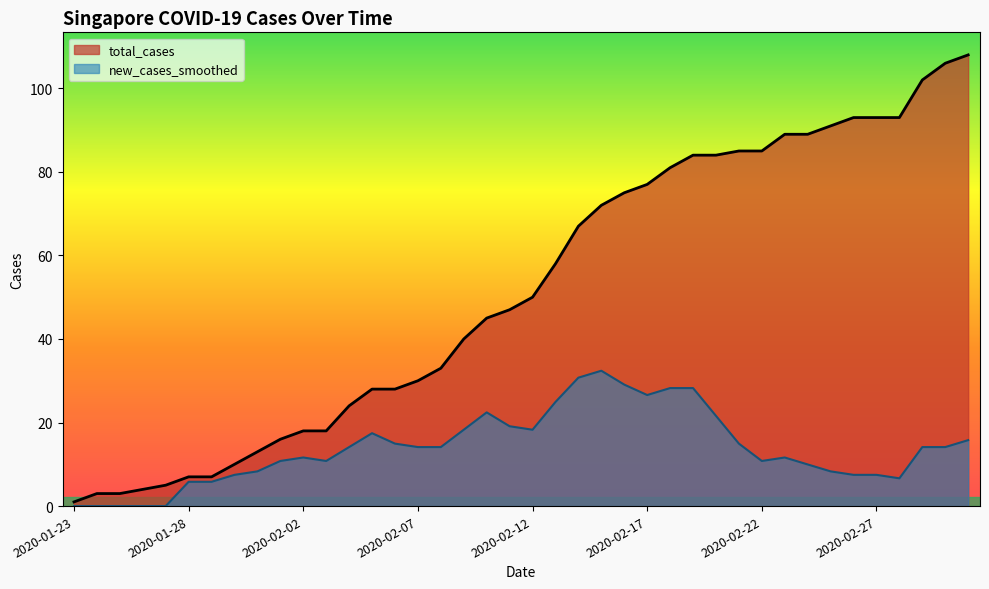

Reading left to right, transcribe all the data shown in this chart.

total_cases: 1.0	3.0	3.0	4.0	5.0	7.0	7.0	10.0	13.0	16.0	18.0	18.0	24.0	28.0	28.0	30.0	33.0	40.0	45.0	47.0	50.0	58.0	67.0	72.0	75.0	77.0	81.0	84.0	84.0	85.0	85.0	89.0	89.0	91.0	93.0	93.0	93.0	102.0	106.0	108.0
new_cases_smoothed: 0.0	0.0	0.0	0.0	0.0	5.8	5.8	7.5	8.3	10.8	11.6	10.8	14.1	17.4	15.0	14.1	14.1	18.3	22.4	19.1	18.3	24.9	30.7	32.4	29.1	26.6	28.2	28.2	21.6	15.0	10.8	11.6	10.0	8.3	7.5	7.5	6.6	14.1	14.1	15.8